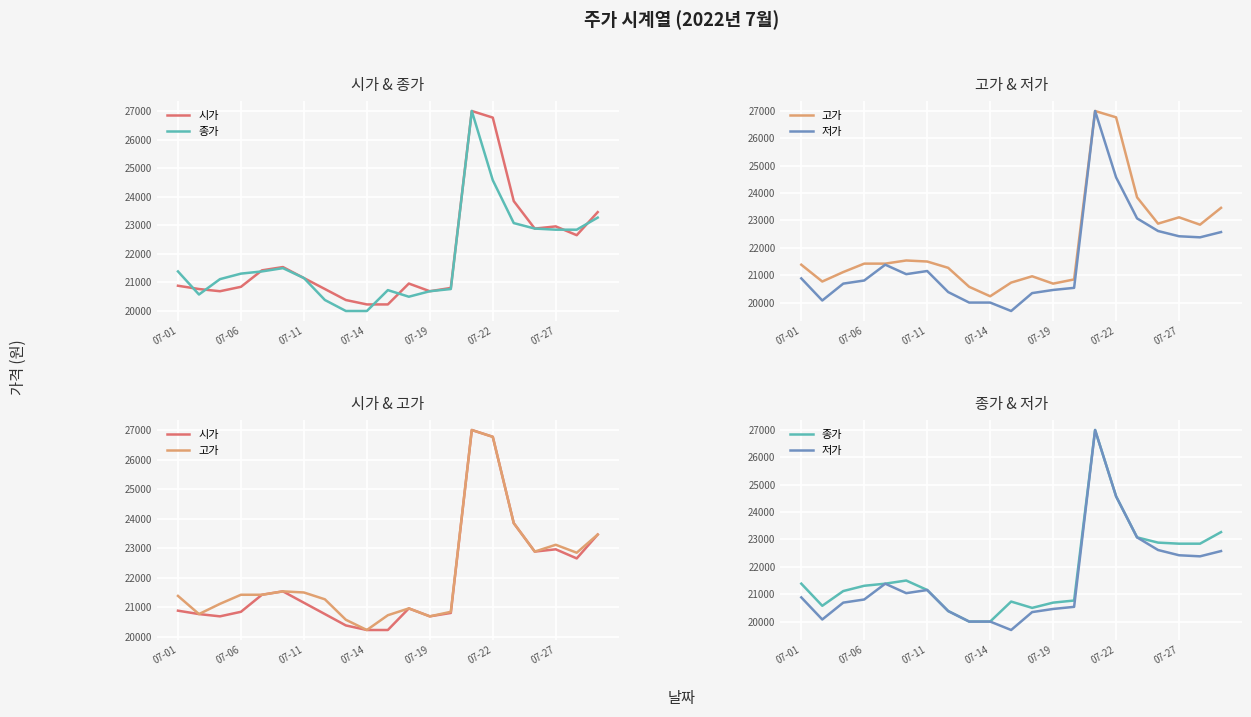

How many interior local peaks does the 고가 series have?

4